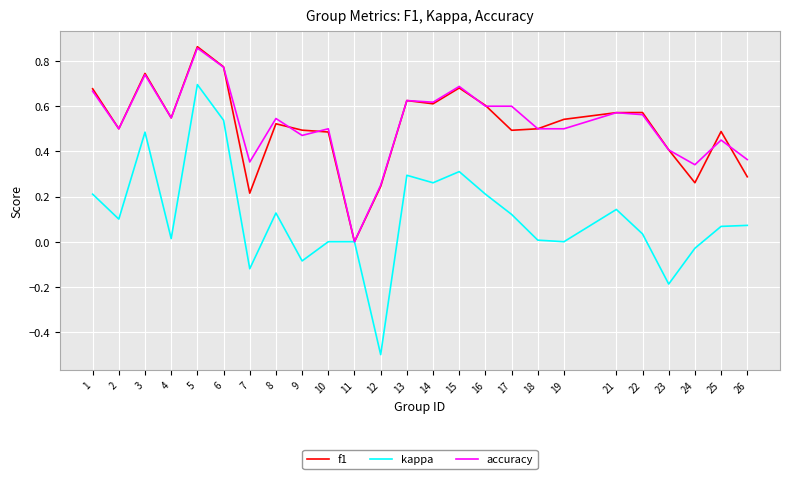

Which series has the largest range (max minus min)?

kappa